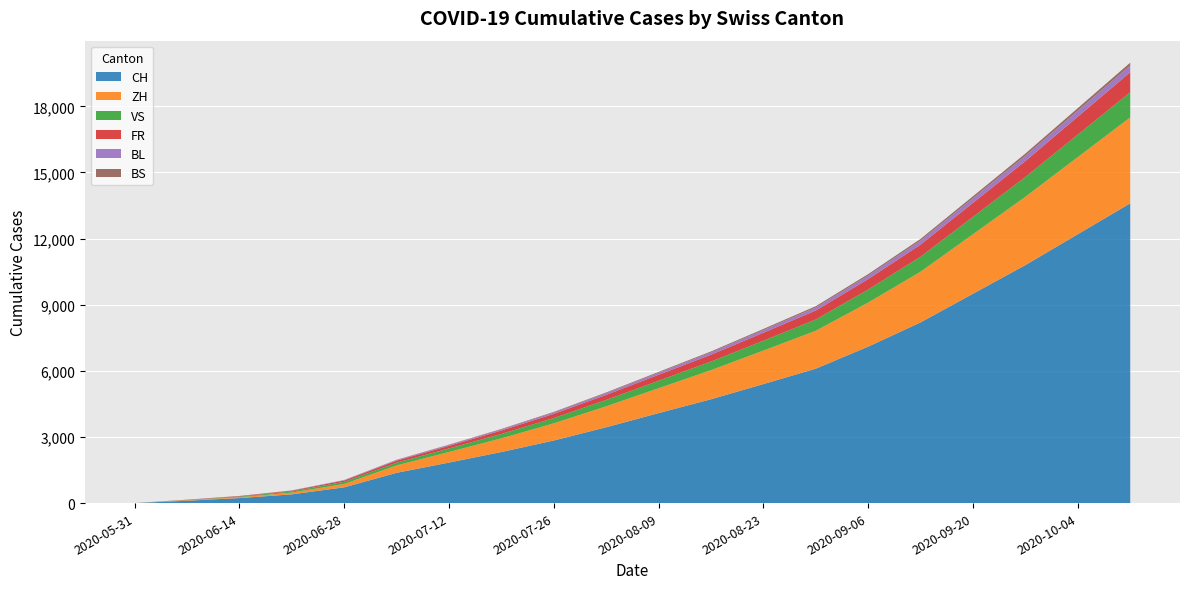

Reading left to right, list all the values displayed in this chart.

CH: 0	107	228	397	716	1374	1839	2318	2840	3441	4083	4712	5400	6100	7100	8200	9500	10800	12200	13600
ZH: 0	23	38	80	152	337	480	620	780	950	1130	1320	1520	1720	2000	2300	2700	3100	3500	3900
VS: 0	10	28	53	97	124	160	200	240	290	340	390	450	510	590	680	790	900	1020	1140
FR: 0	9	22	32	61	92	120	155	190	230	270	310	360	410	475	550	635	720	815	910
BL: 0	3	4	7	16	27	38	50	63	77	91	105	121	137	158	182	210	239	271	303
BS: 0	4	5	7	7	12	16	21	26	32	38	44	51	58	67	77	89	101	115	129